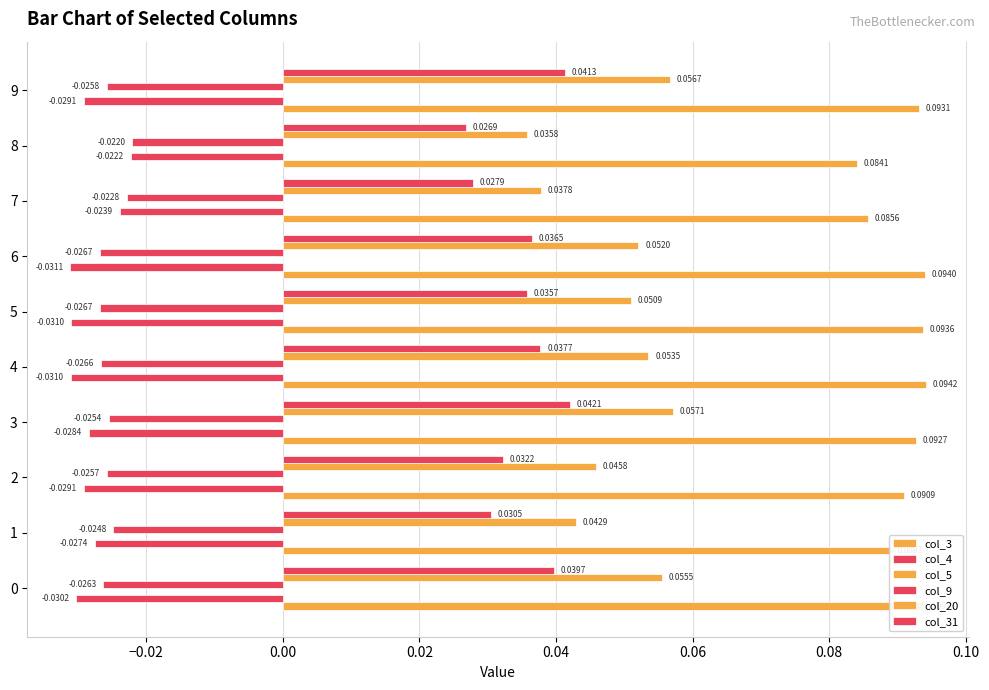

What is the sum of all col_9 values?

-0.3